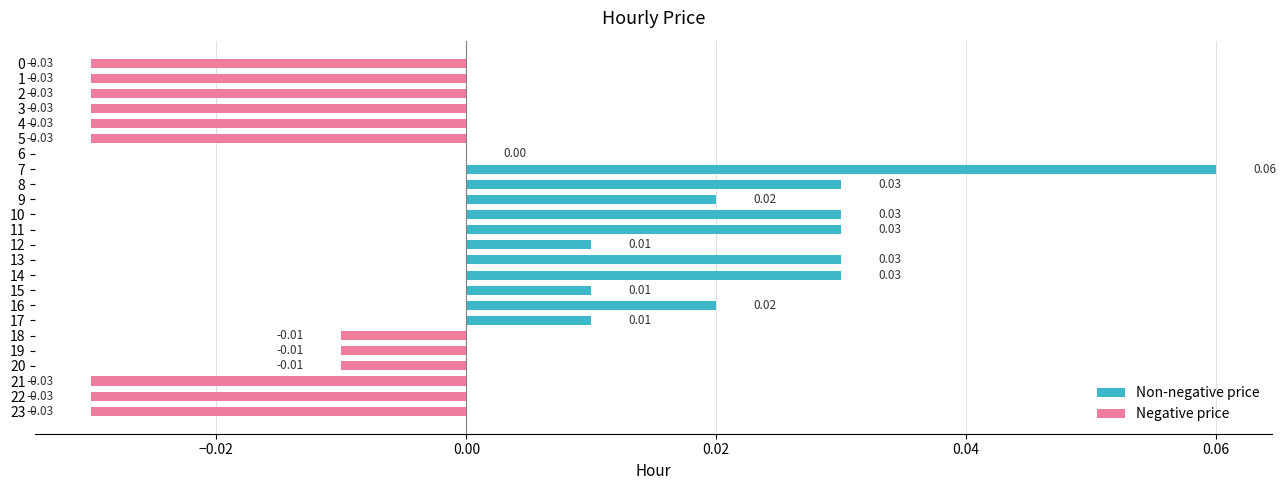

How many series are shown in this chart?

1